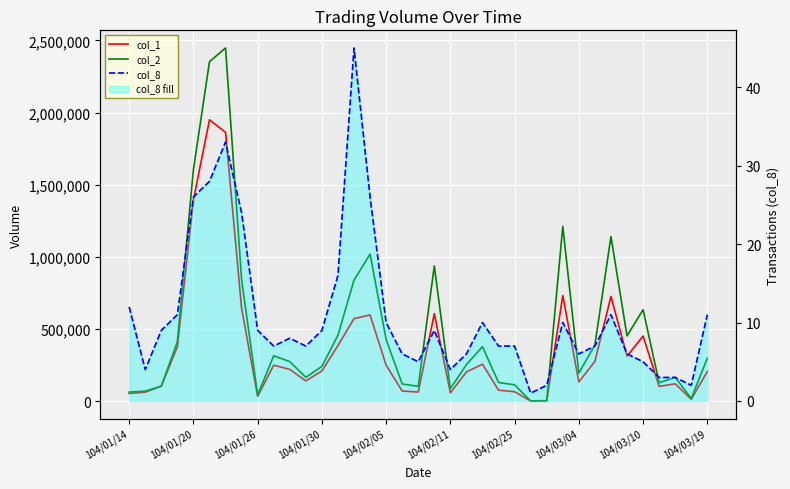

Does the chart display data point markers on the line(s)?

No